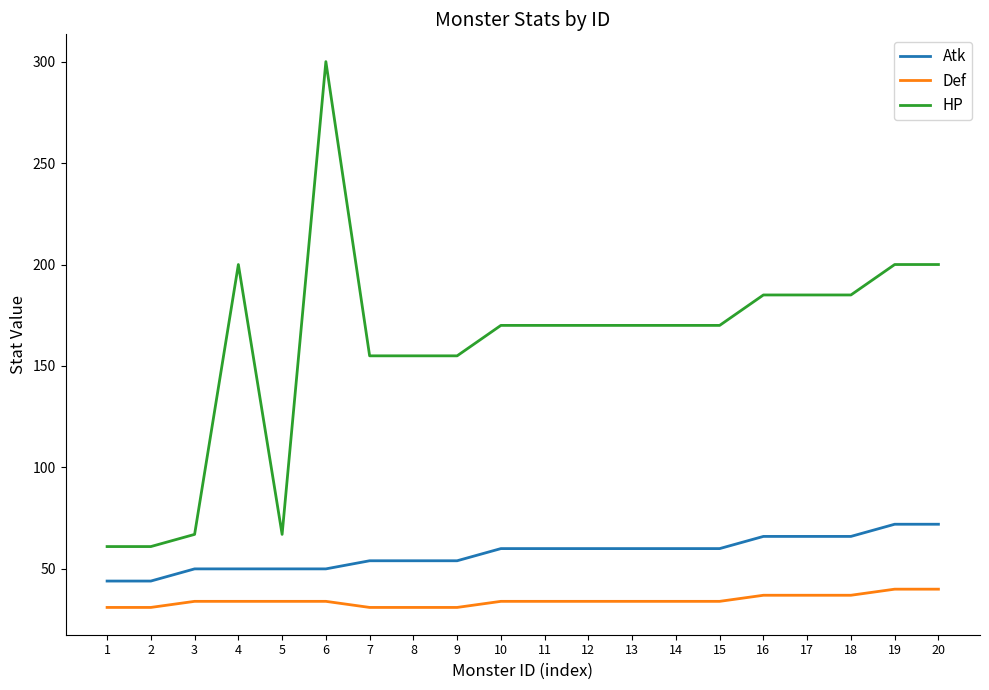

Does the chart have visible grid lines?

No